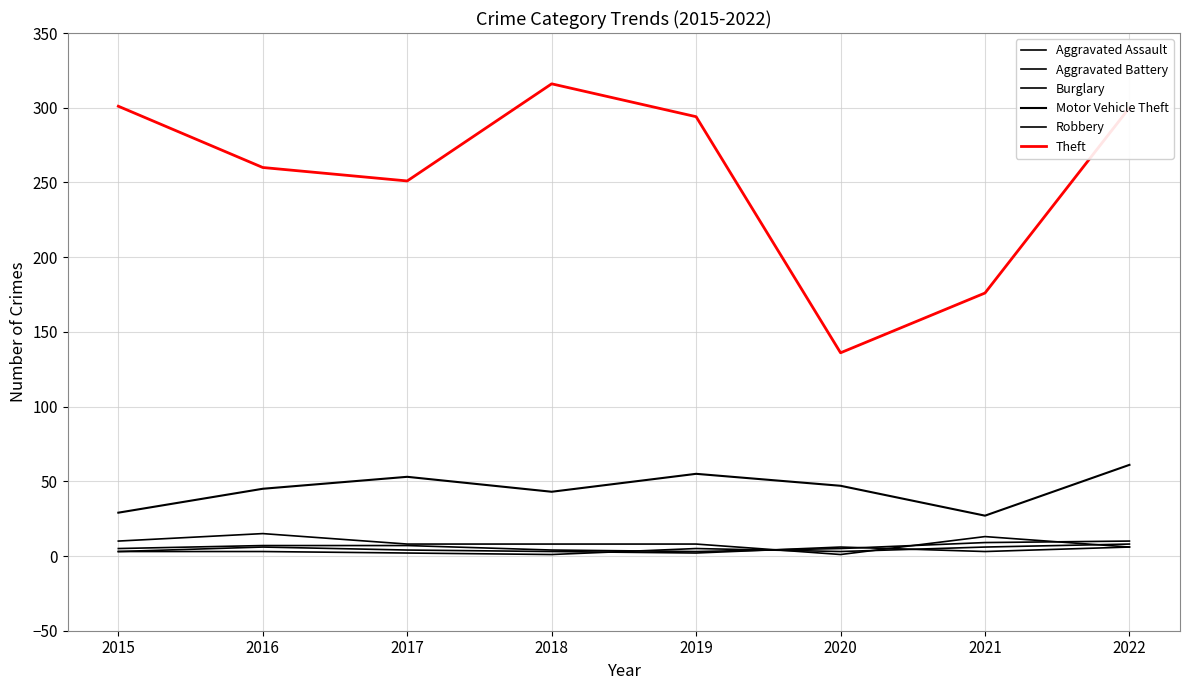

Which series has the largest range (max minus min)?

Theft